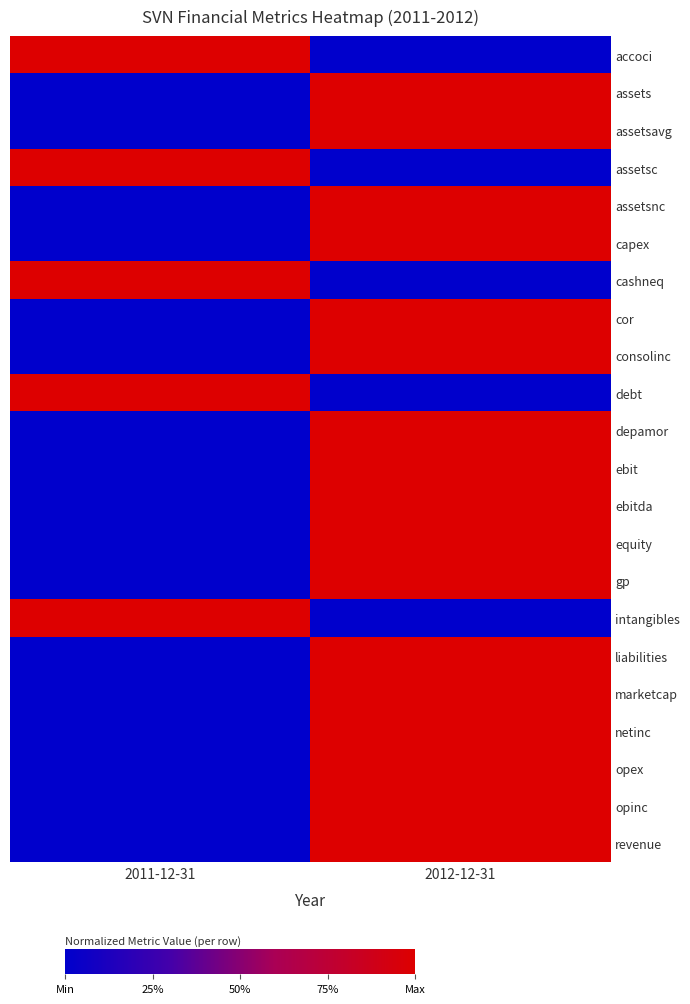

At how many categories does at least one series exceed 0?

2